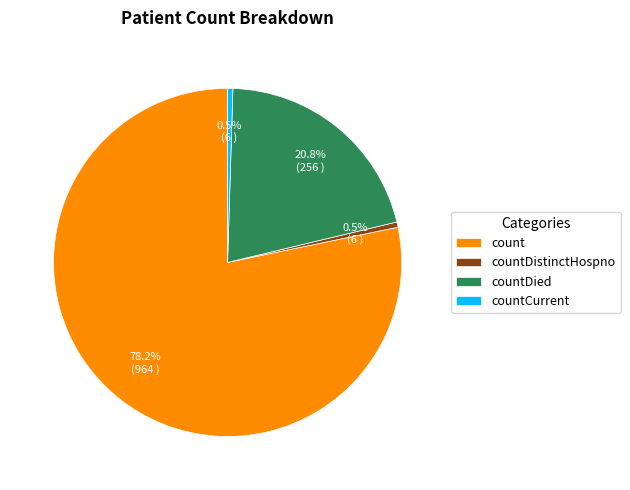

Which slice represents more than half of the pie?

count